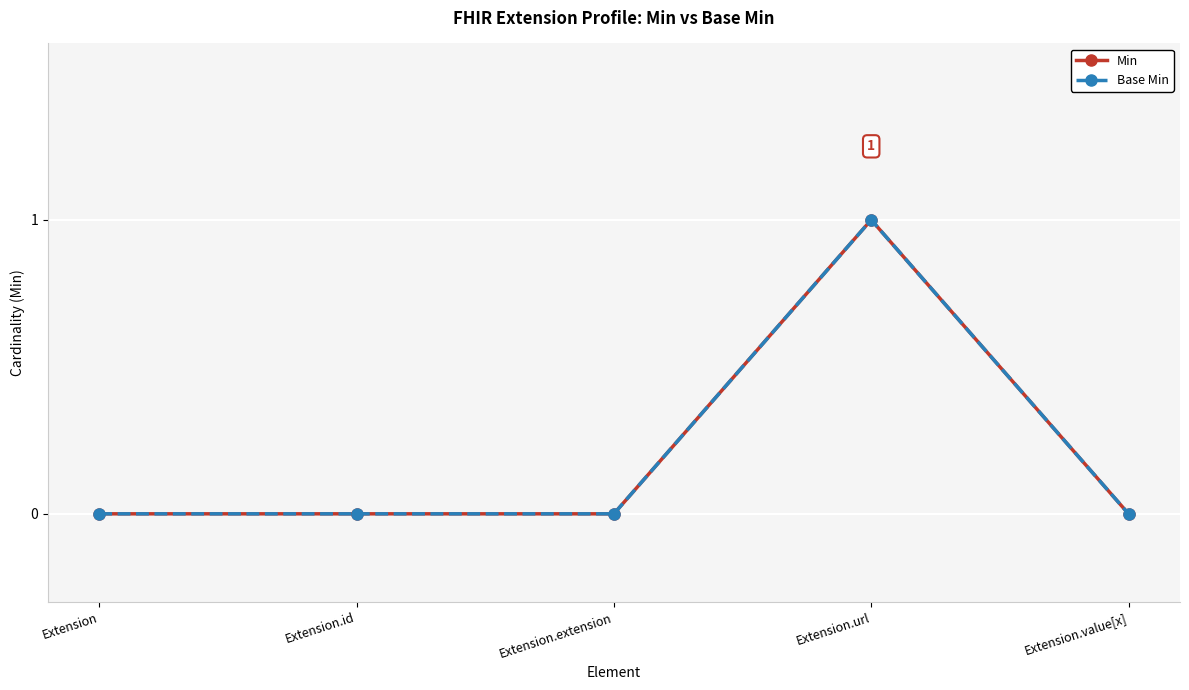

Does the chart have visible grid lines?

Yes